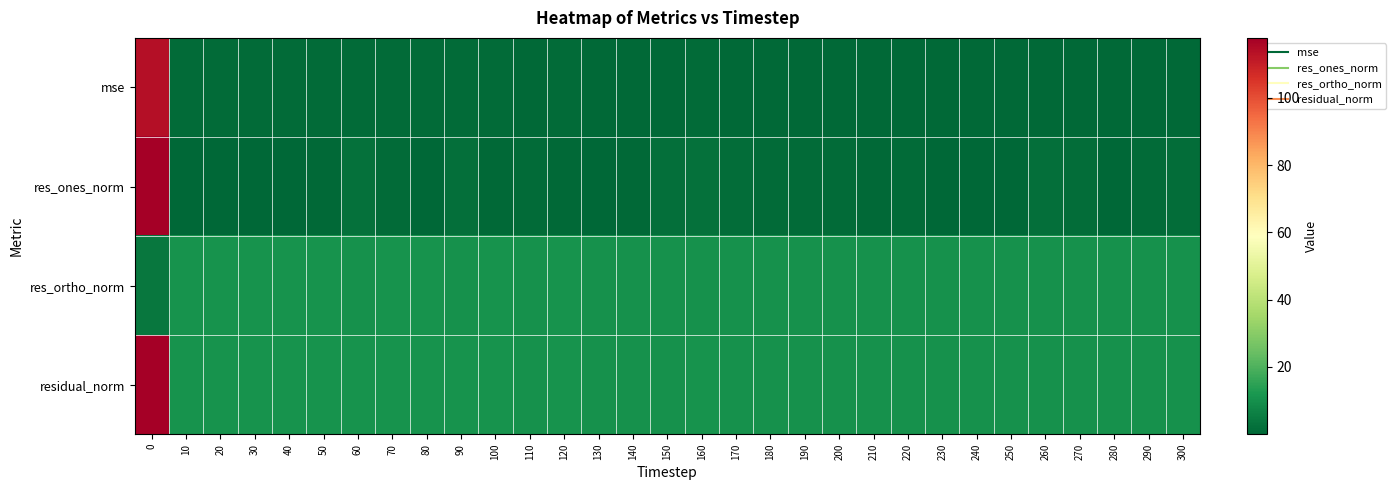

What is the maximum value shown in the chart?

117.9